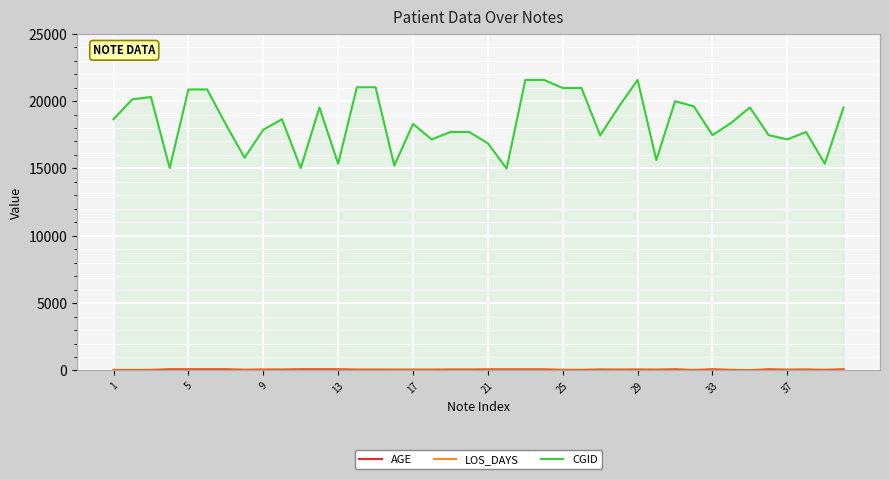

What is the greatest value displayed?

21570.0